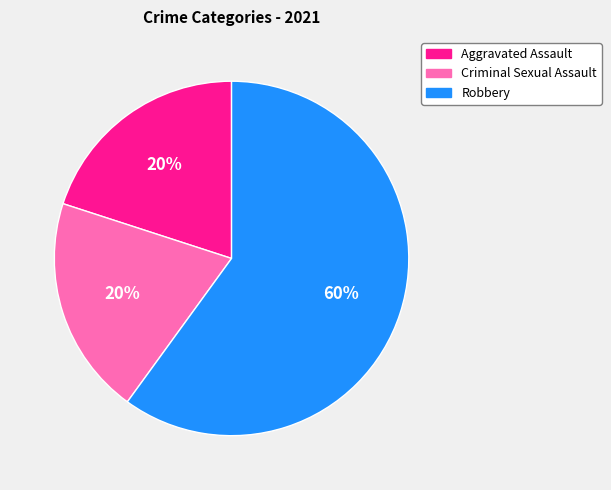

Is the sum of Aggravated Assault and Robbery greater than half?

Yes